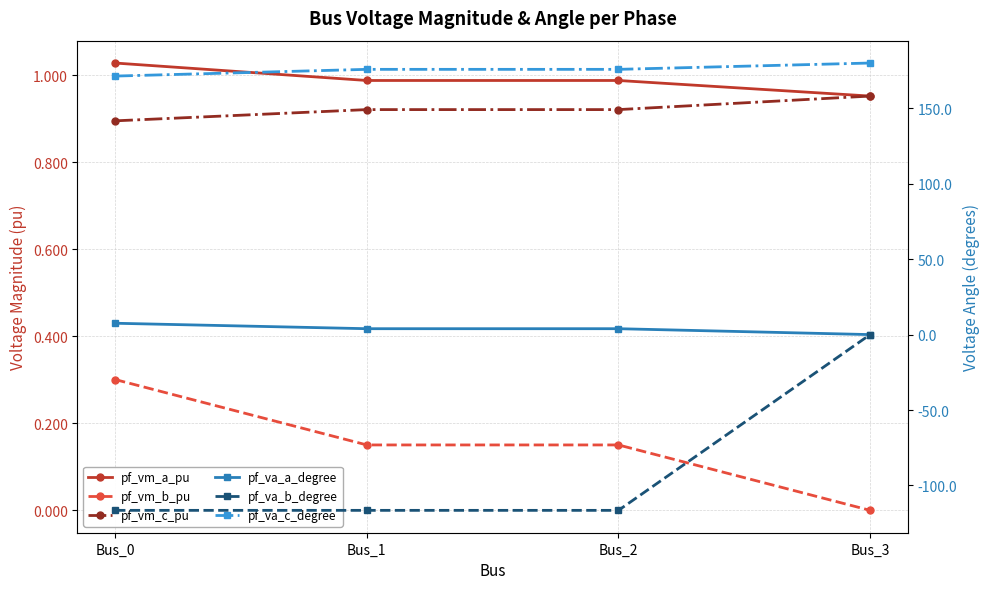

At which category is the sum across all series the highest?

Bus_3